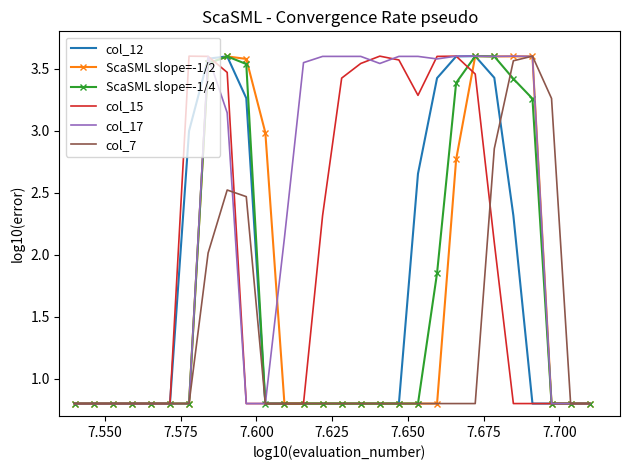

What is the minimum value for col_12?

0.8